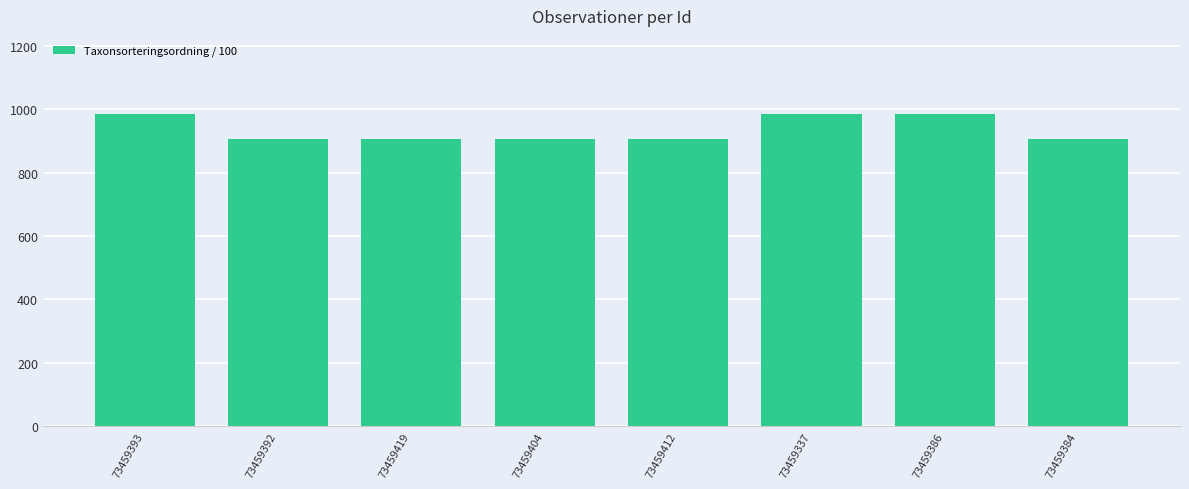

What is the sum of the values at 73459386 and 73459392?

1891.9